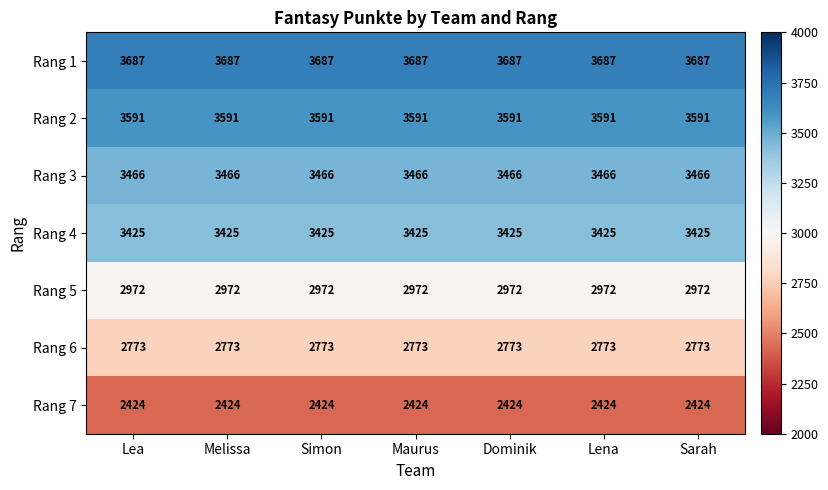

True or false: Rang 5 has a value of 1861 at Lea.

False